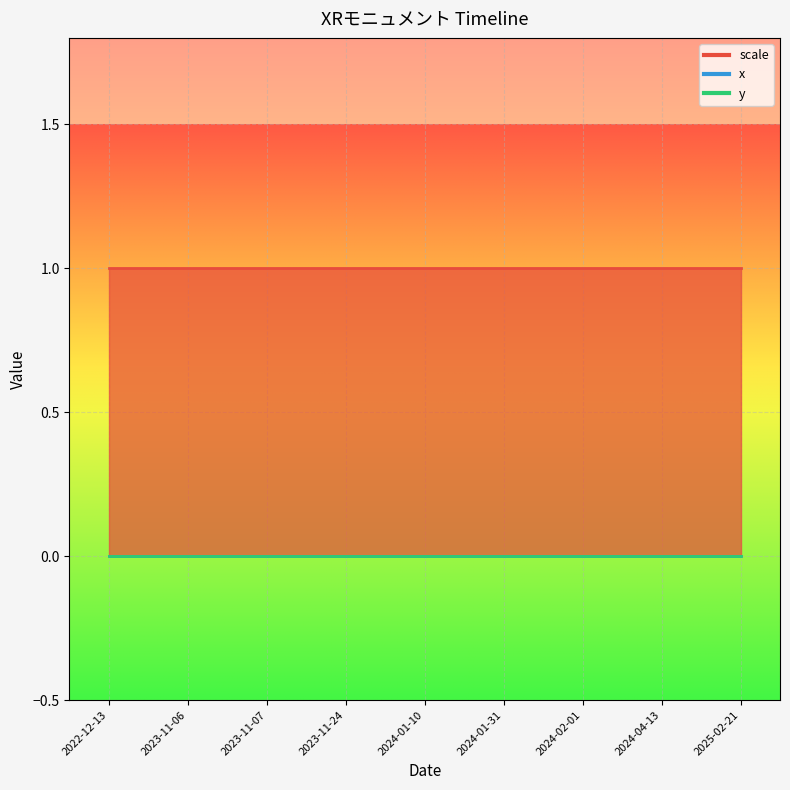

What value does the scale series have at 2024-01-31?

1